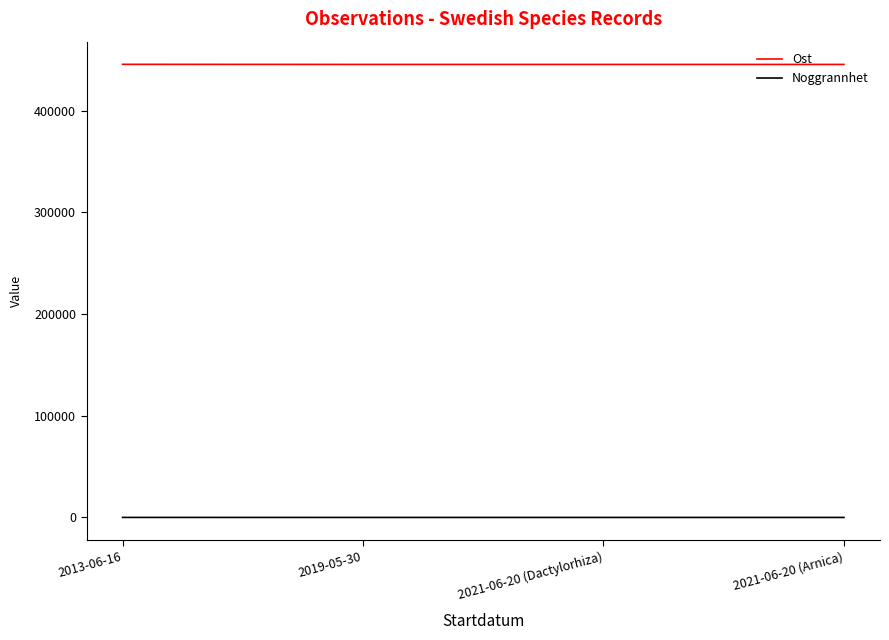

List the series in order of their peak value, lowest first.

Noggrannhet, Ost